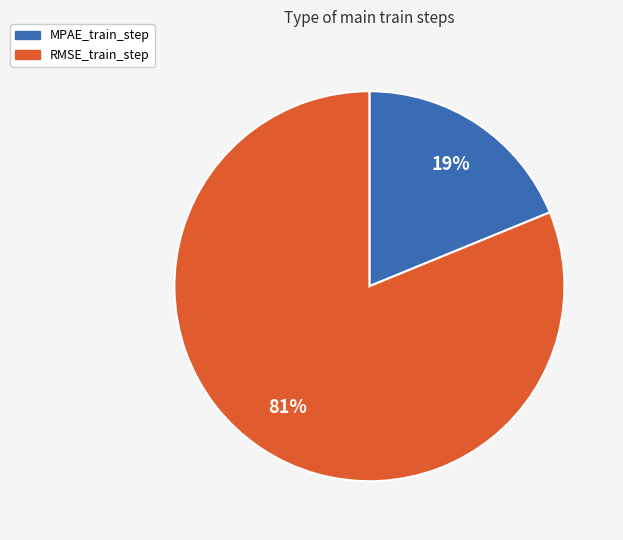

To the nearest percent, what portion does MPAE_train_step represent?

19%